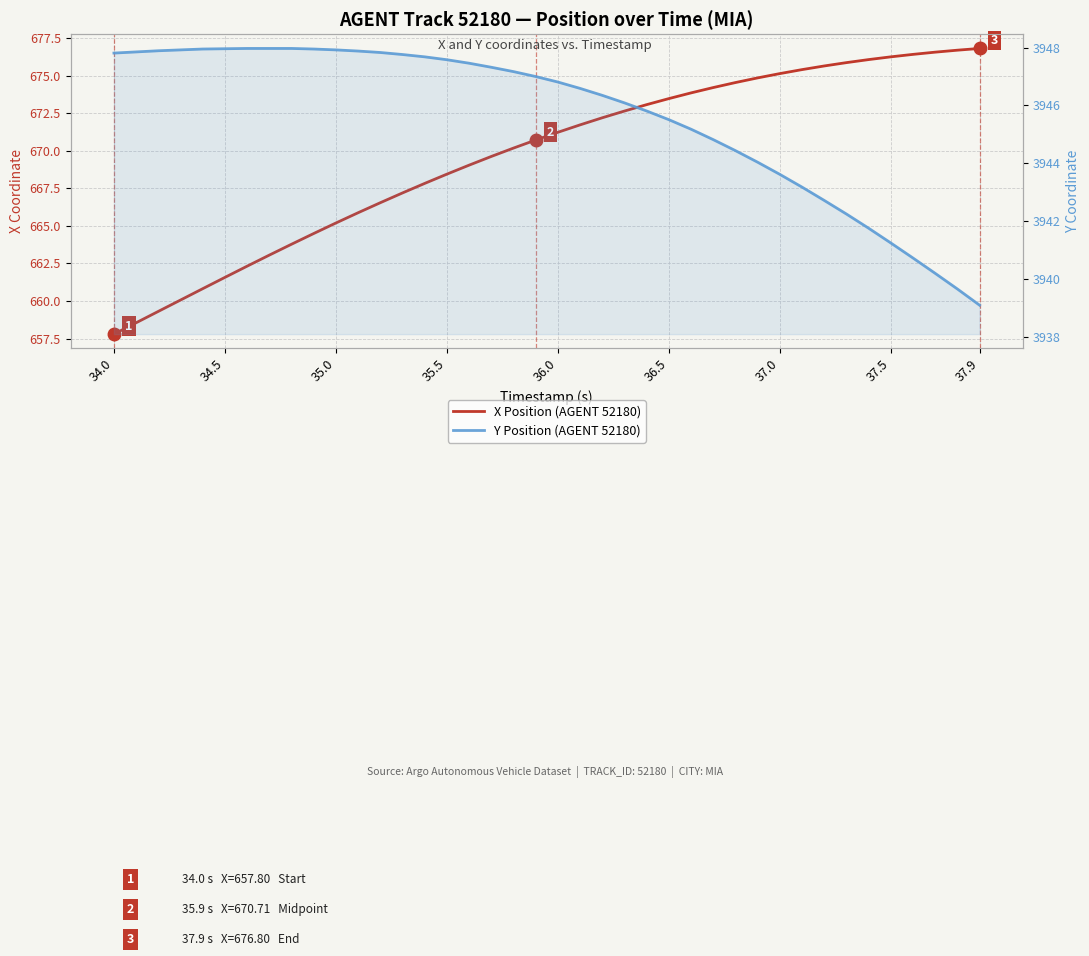

Rank the series by their maximum value, from highest to lowest.

Y Position (AGENT 52180), X Position (AGENT 52180)